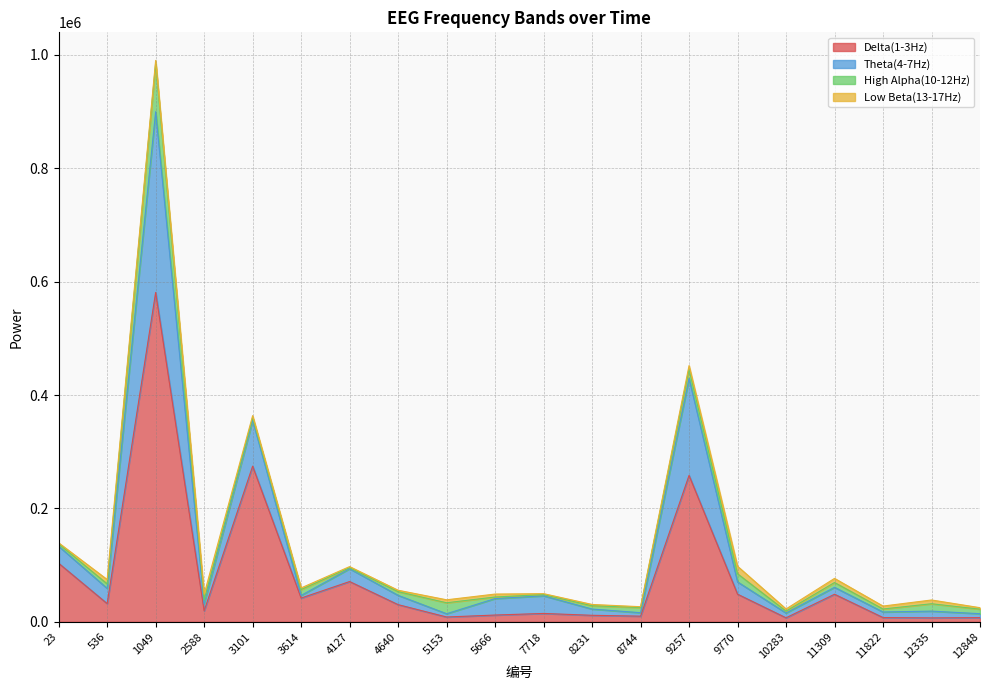

True or false: Delta(1-3Hz) has a value of 32119 at 536.

True